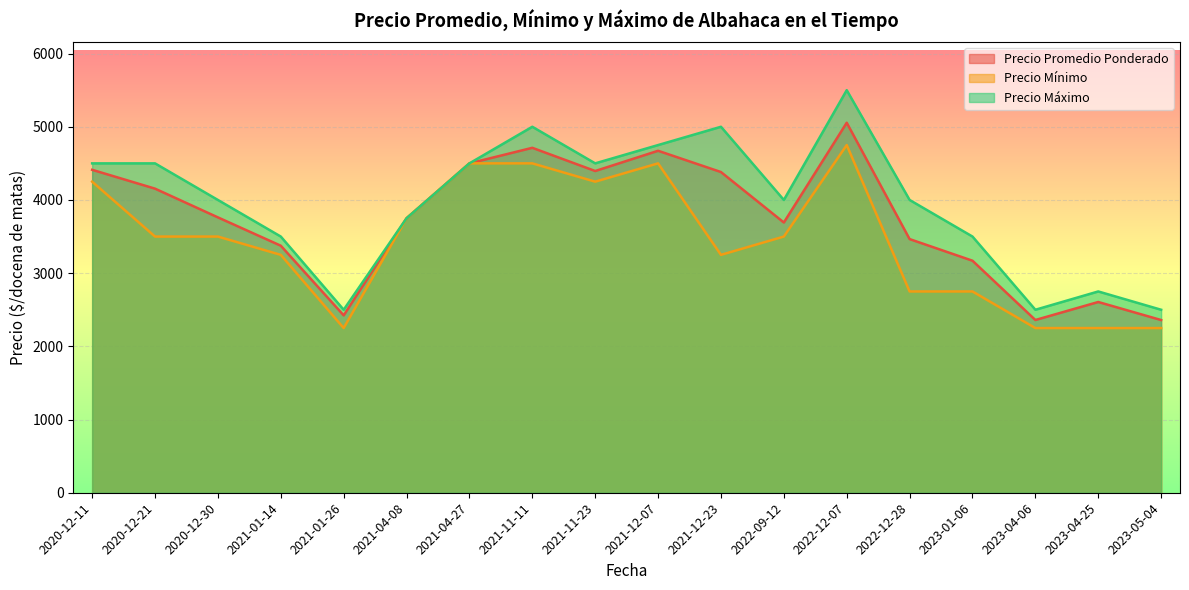

Is the value of Precio Máximo at 2020-12-30 greater than the value of Precio Promedio Ponderado at 2020-12-11?

No